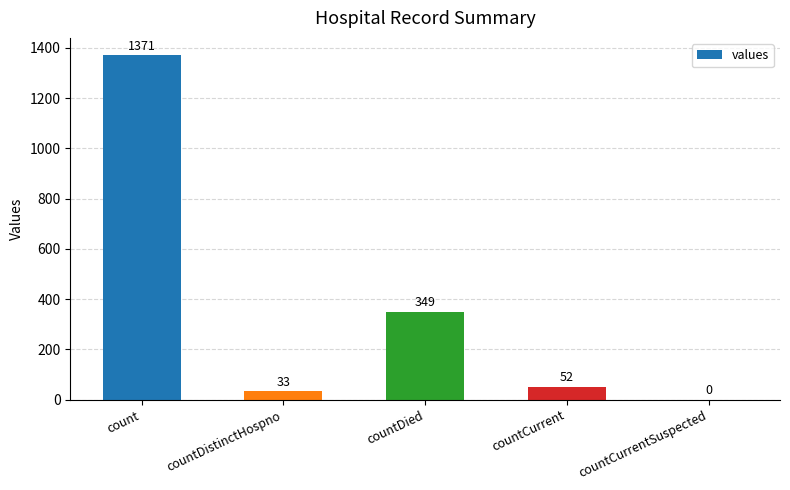

What is the maximum value shown in the chart?

1371